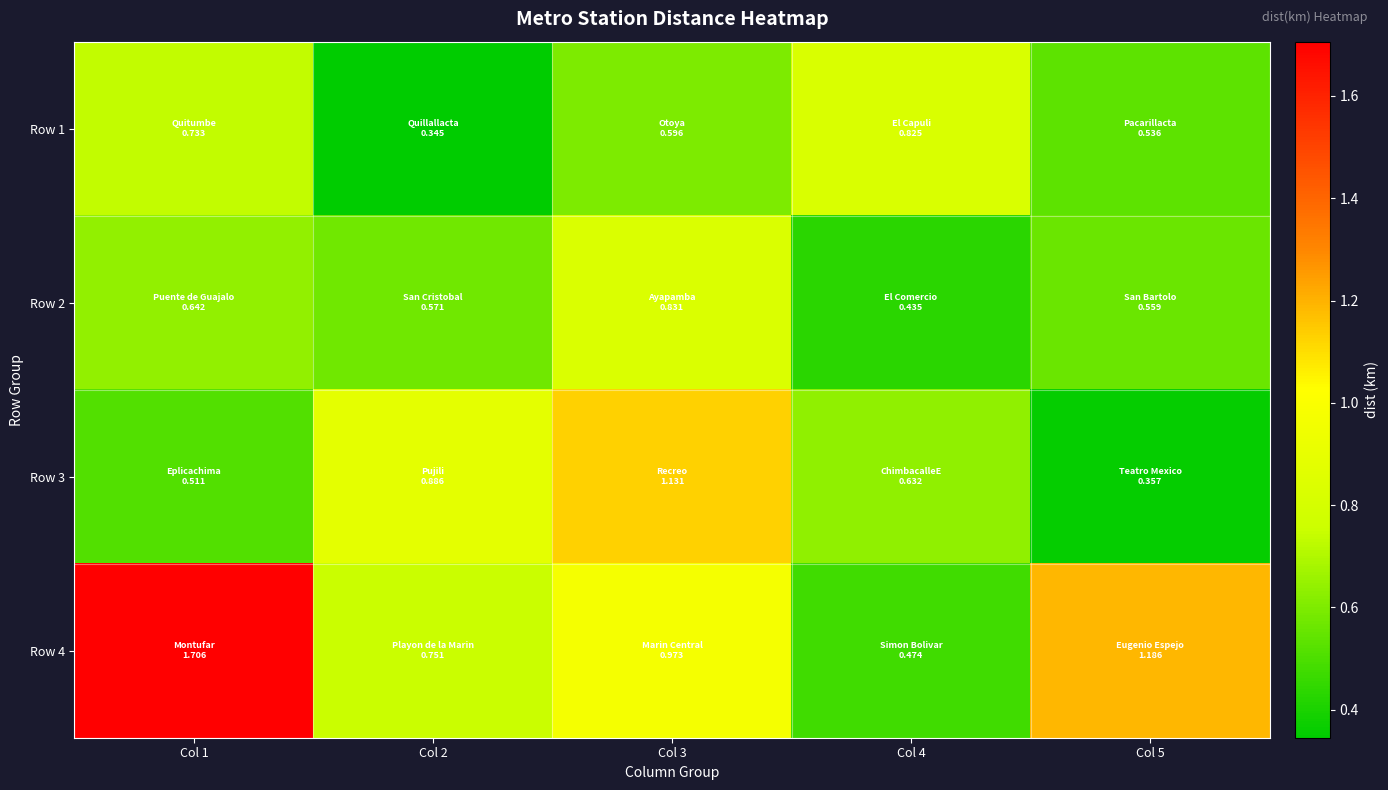

Between Col 3 and Col 2, which is larger?

Col 3